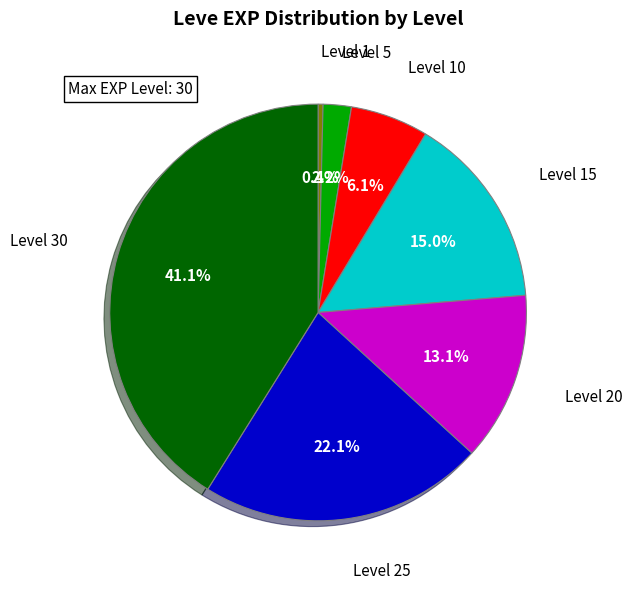

Is there a majority slice in this chart?

No